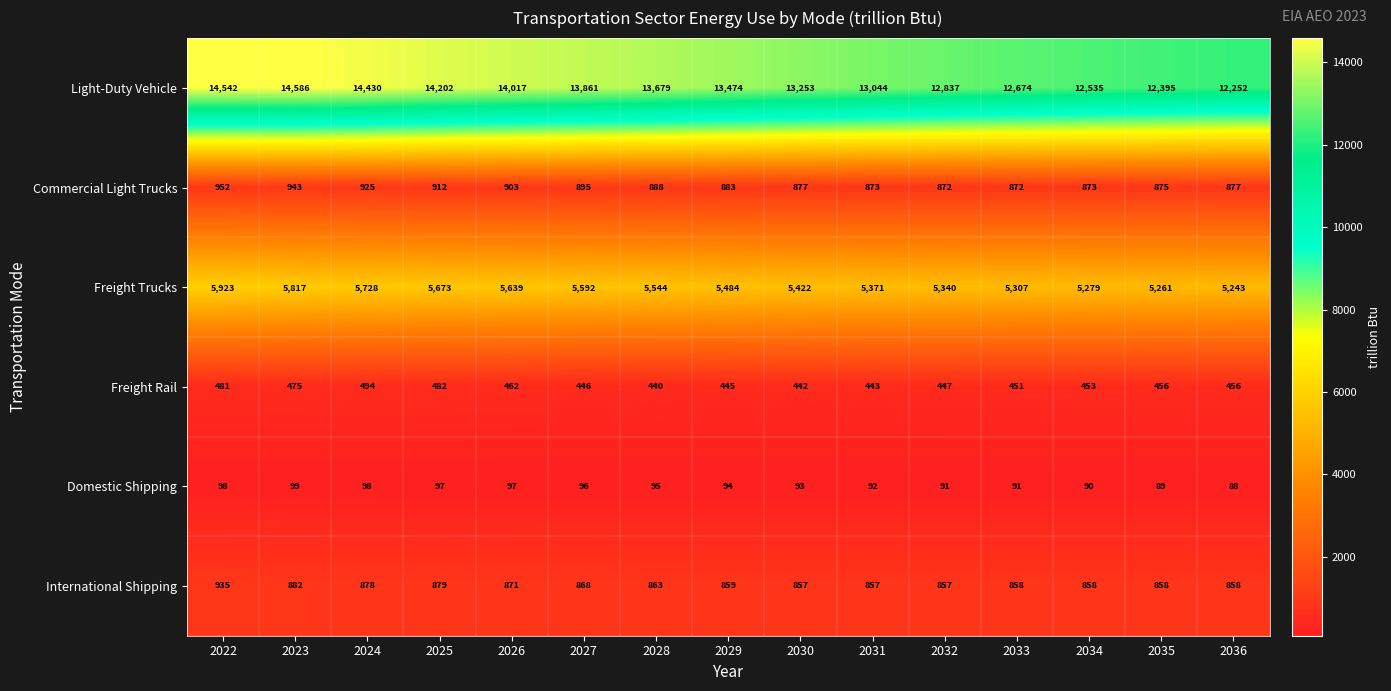

Which category has the lowest value in the Light-Duty Vehicle series?

2036